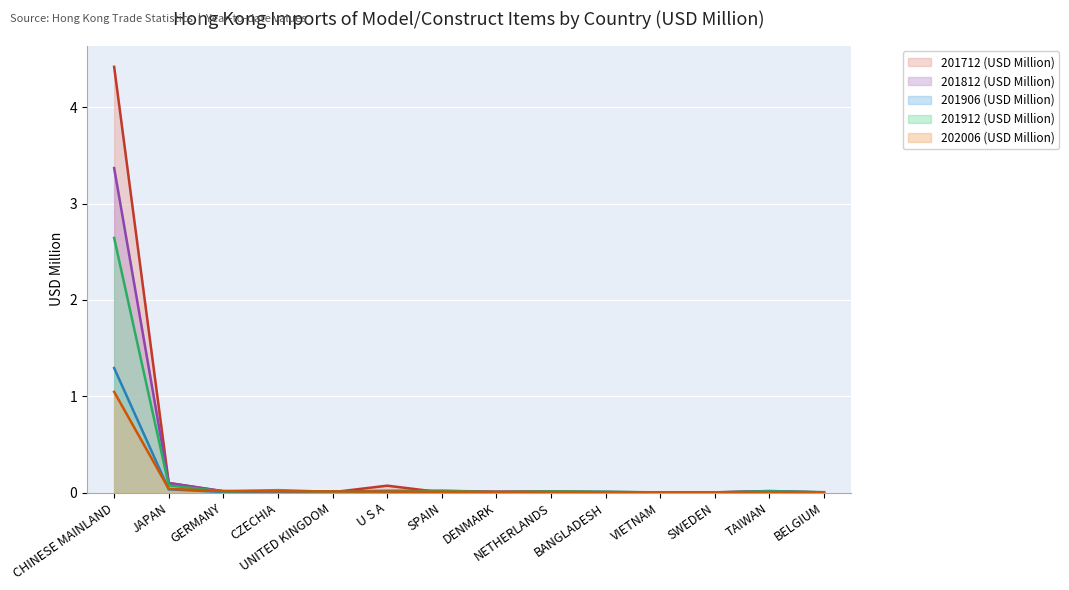

How many series are shown in this chart?

5